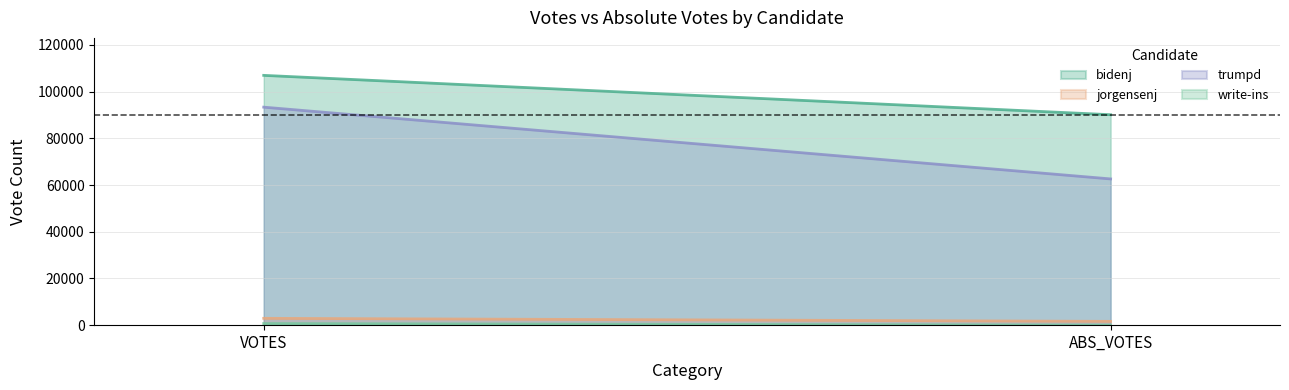

Which series has the widest spread of values?

trumpd